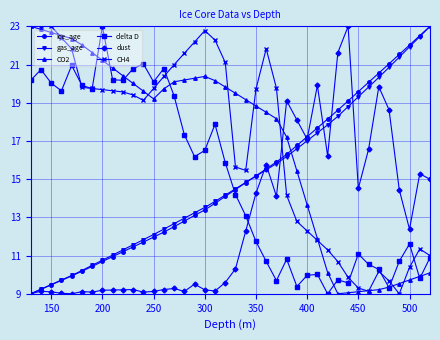

What is the value of the CH4 point at the 21st from the left?

15.6